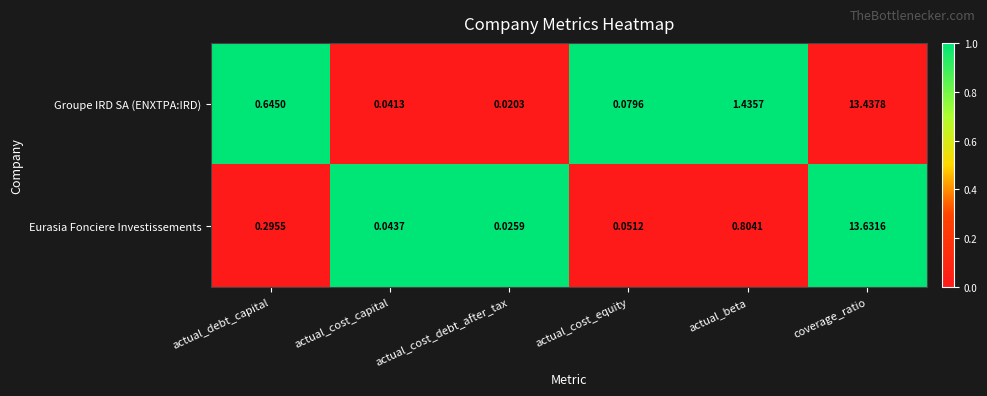

At which category is the sum across all series the highest?

coverage_ratio